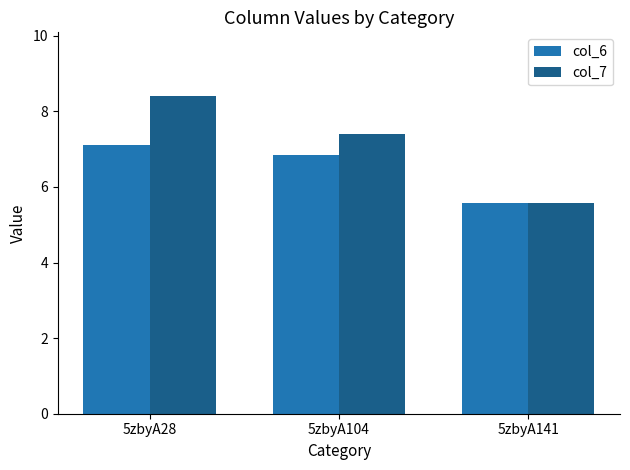

The col_7 series shows 14.9 at 5zbyA28. True or false?

False